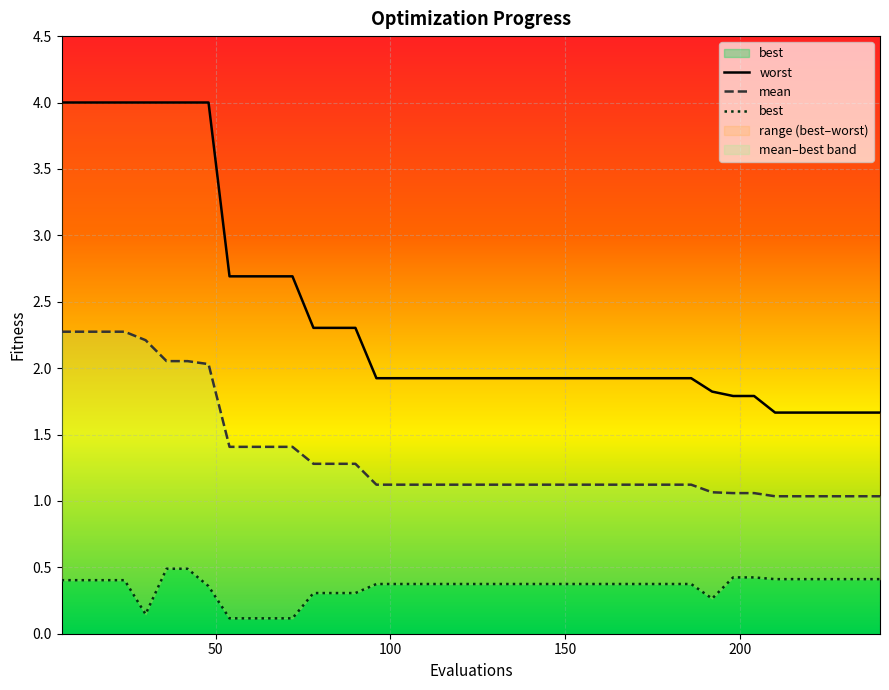

Which series has the widest spread of values?

worst